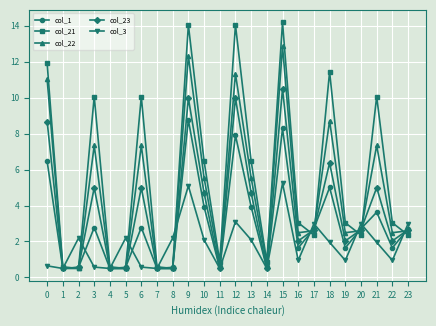

Does the chart display data point markers on the line(s)?

Yes